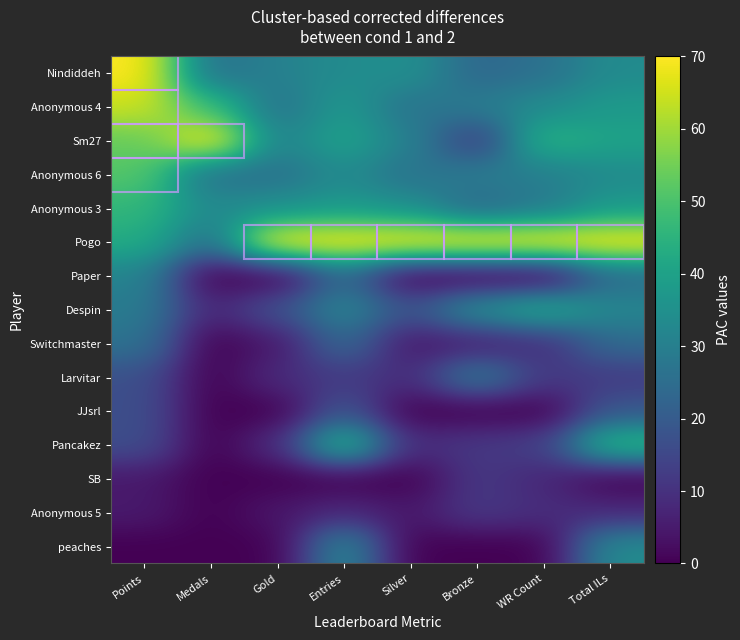

How many data points does each series have?

8